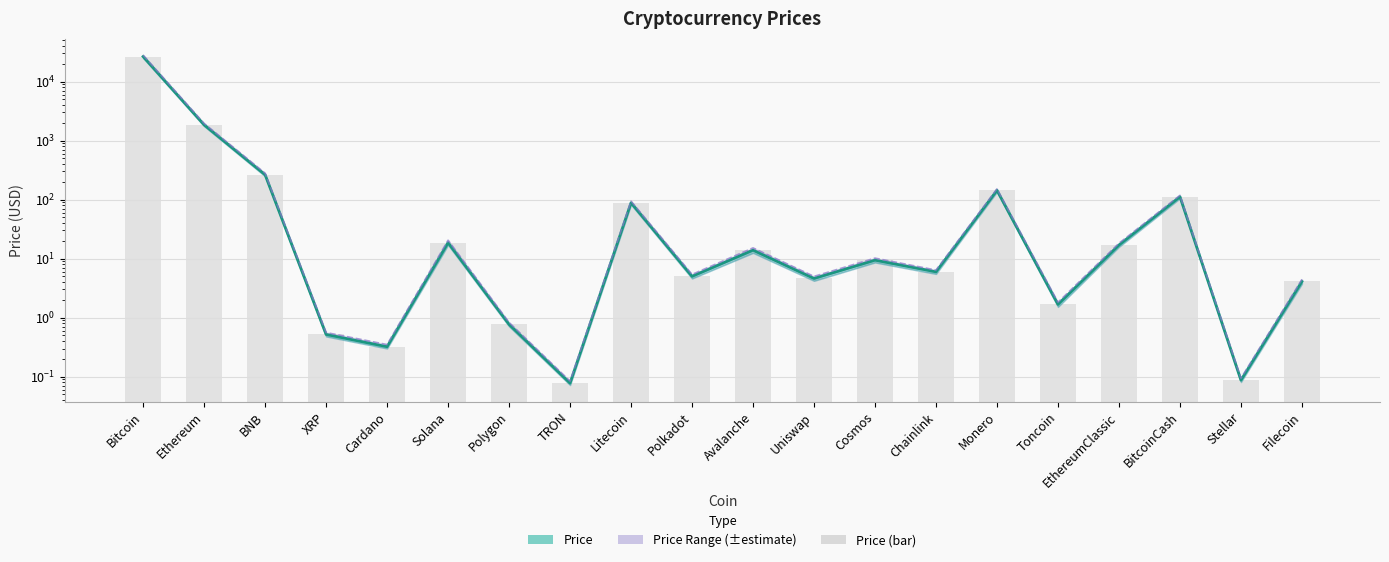

How many values in the Price (bar) series are below 9?

10